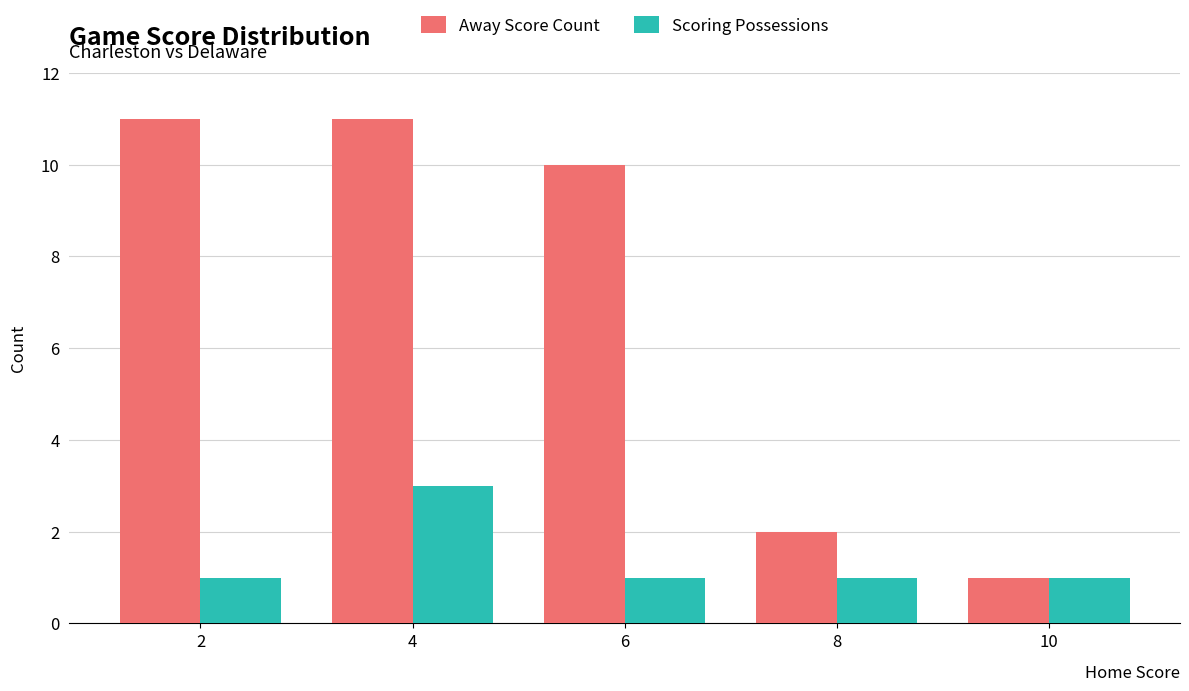

What is the average value of the Scoring Possessions series?

1